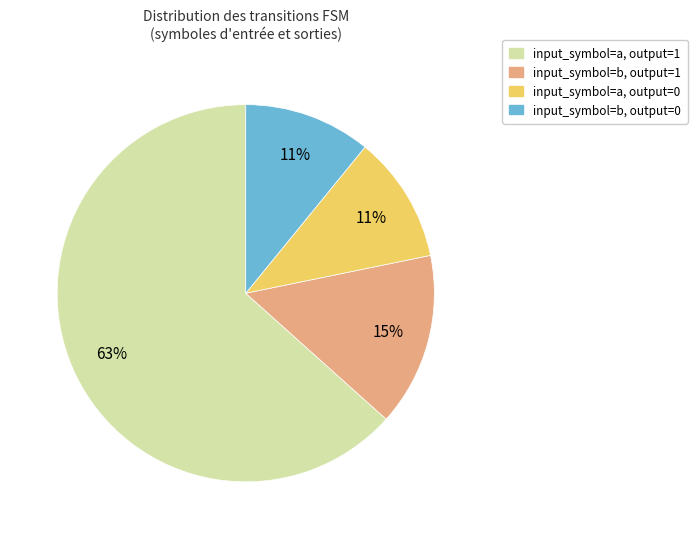

To the nearest percent, what is the difference between the input_symbol=a, output=0 and input_symbol=a, output=1 slice percentages?

52%